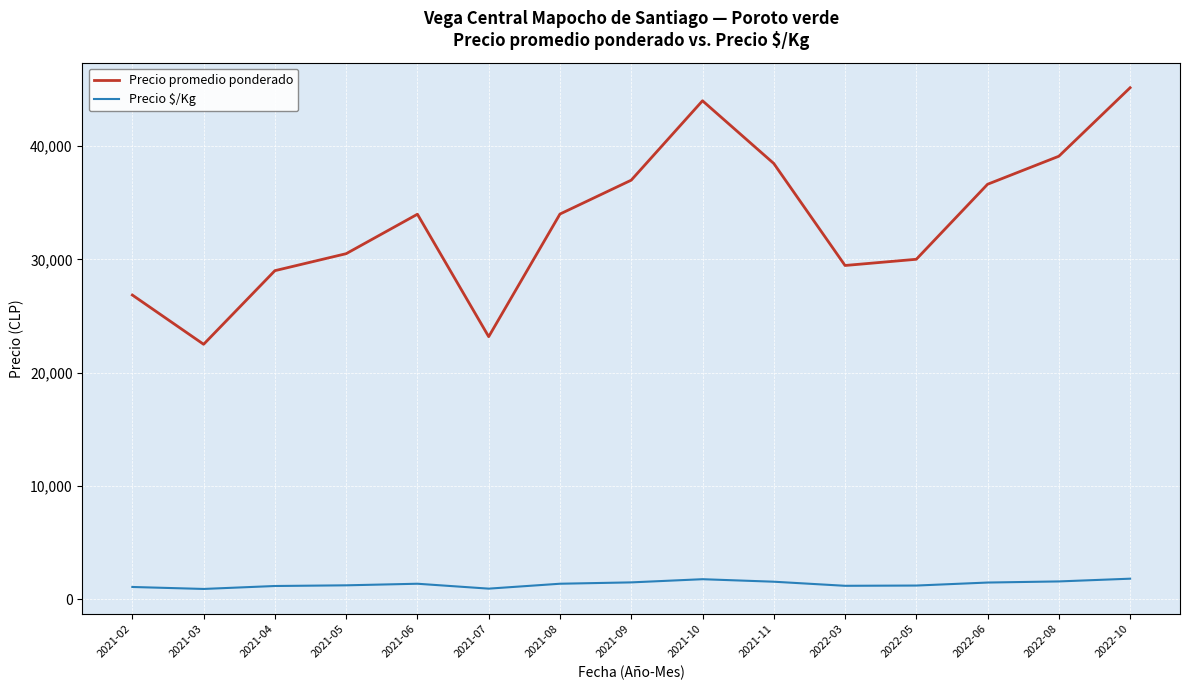

True or false: Precio promedio ponderado and Precio $/Kg cross at least once.

False